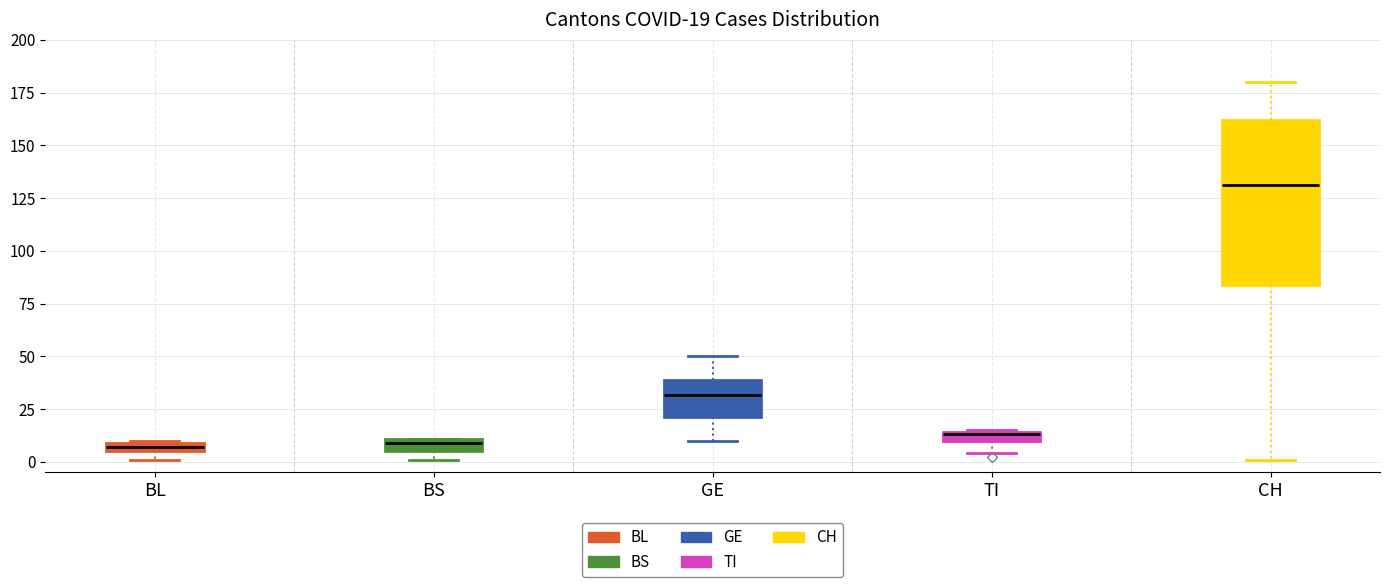

Comparing the boxes themselves (not the whiskers), which one is the tallest?

CH